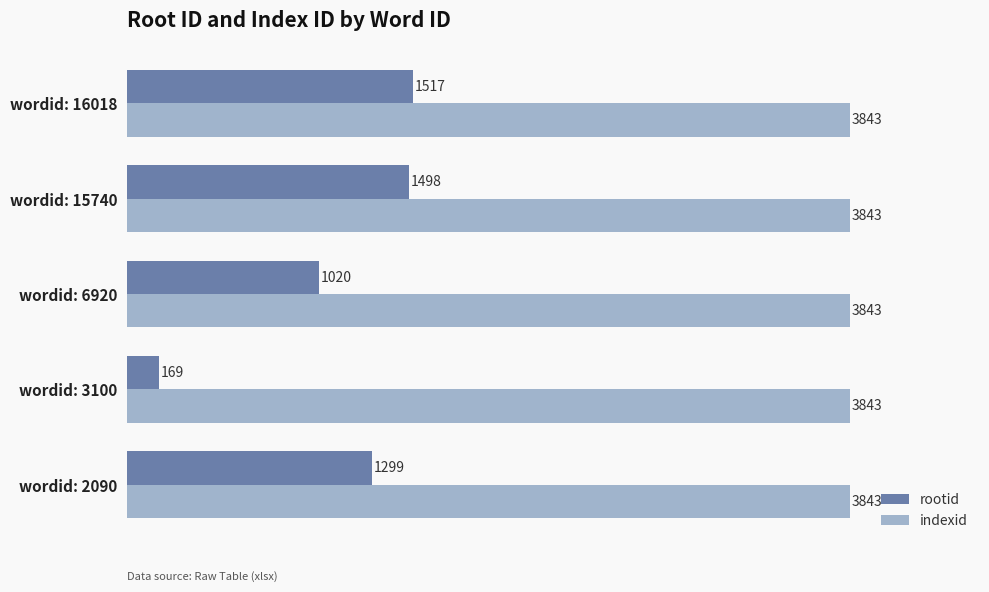

What is the average value of the indexid series?

3843